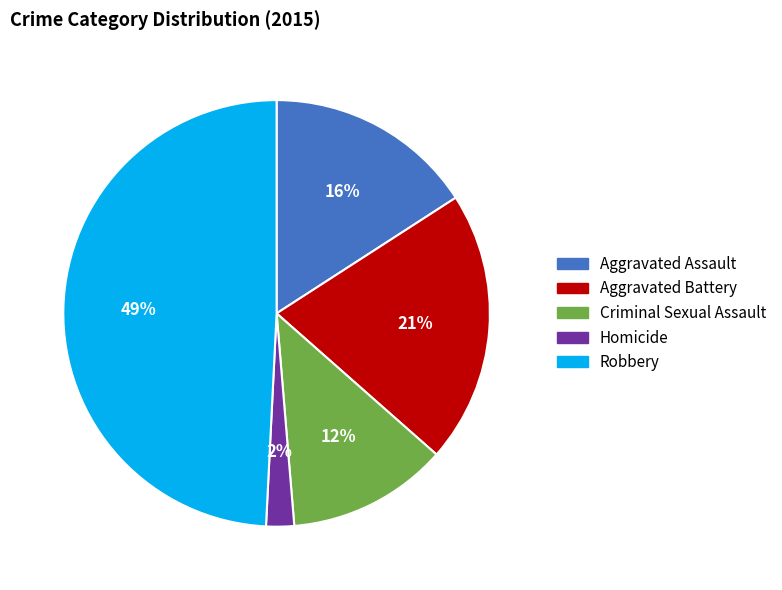

Which category has the smallest portion of the pie?

Homicide